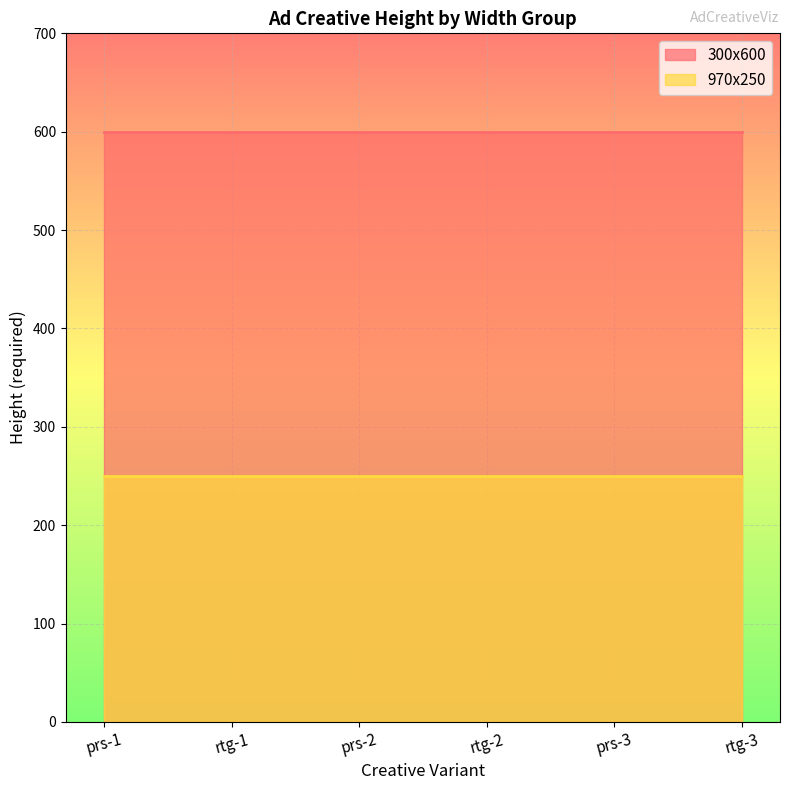

Where is 300x600 nearest to the value 600?

prs-1